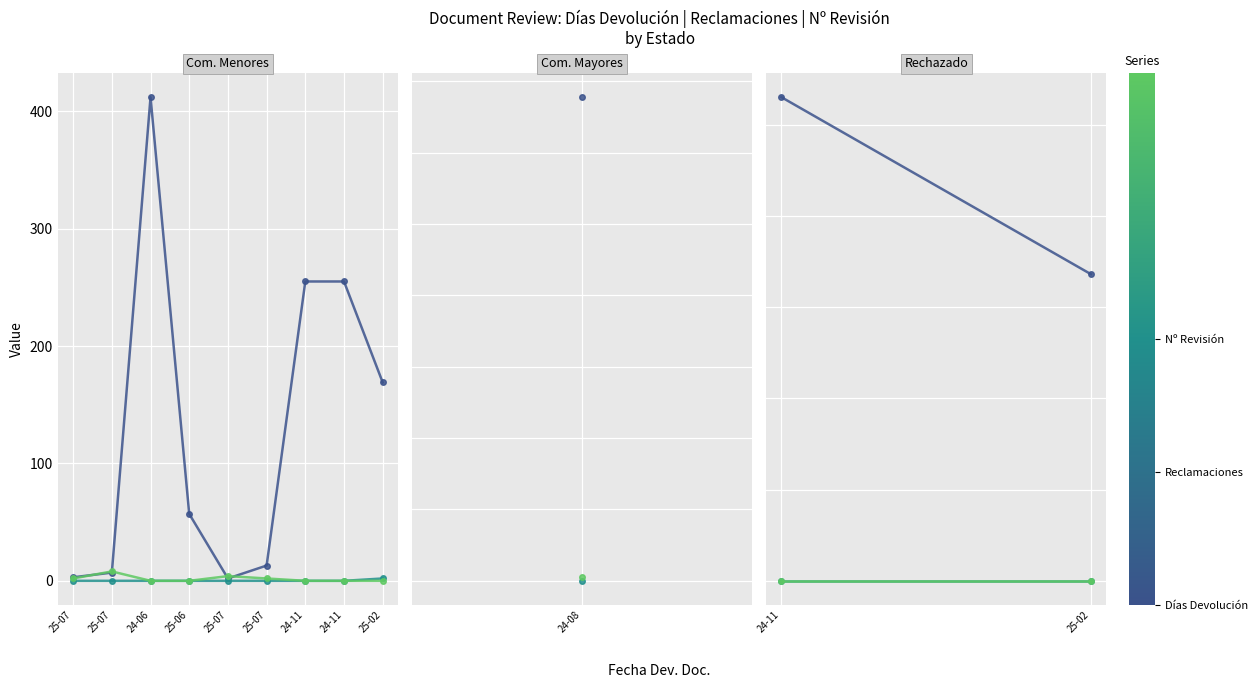

What is the total value across all series at 25-07?

5